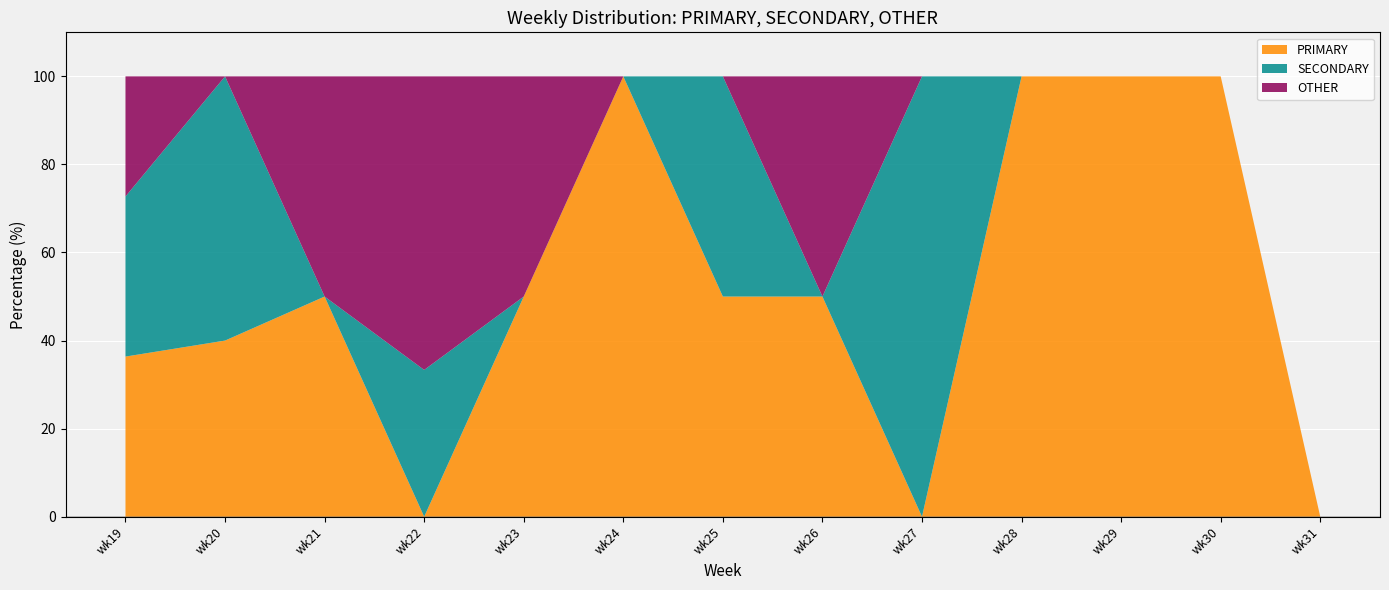

Reading left to right, extract all data points from this chart.

PRIMARY: wk19=36.4	wk20=40.0	wk21=50.0	wk22=0.0	wk23=50.0	wk24=100.0	wk25=50.0	wk26=50.0	wk27=0.0	wk28=100.0	wk29=100.0	wk30=100.0	wk31=0.0
SECONDARY: wk19=36.4	wk20=60.0	wk21=0.0	wk22=33.3	wk23=0.0	wk24=0.0	wk25=50.0	wk26=0.0	wk27=100.0	wk28=0.0	wk29=0.0	wk30=0.0	wk31=0.0
OTHER: wk19=27.3	wk20=0.0	wk21=50.0	wk22=66.7	wk23=50.0	wk24=0.0	wk25=0.0	wk26=50.0	wk27=0.0	wk28=0.0	wk29=0.0	wk30=0.0	wk31=0.0